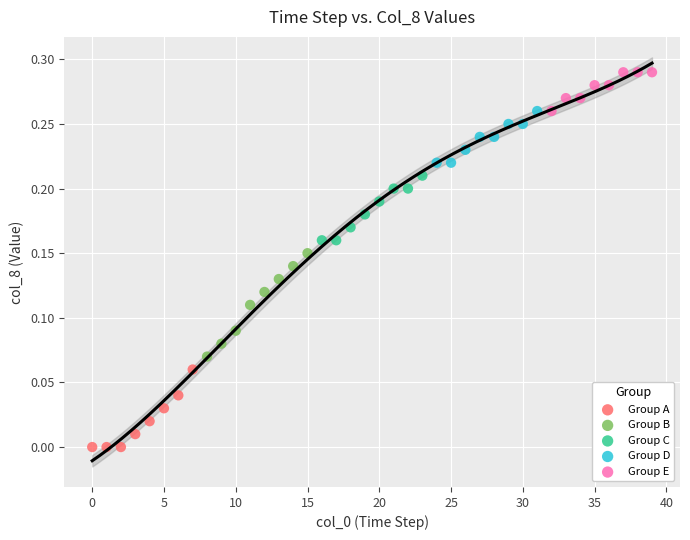

Which series reaches the minimum Y coordinate?

Group A